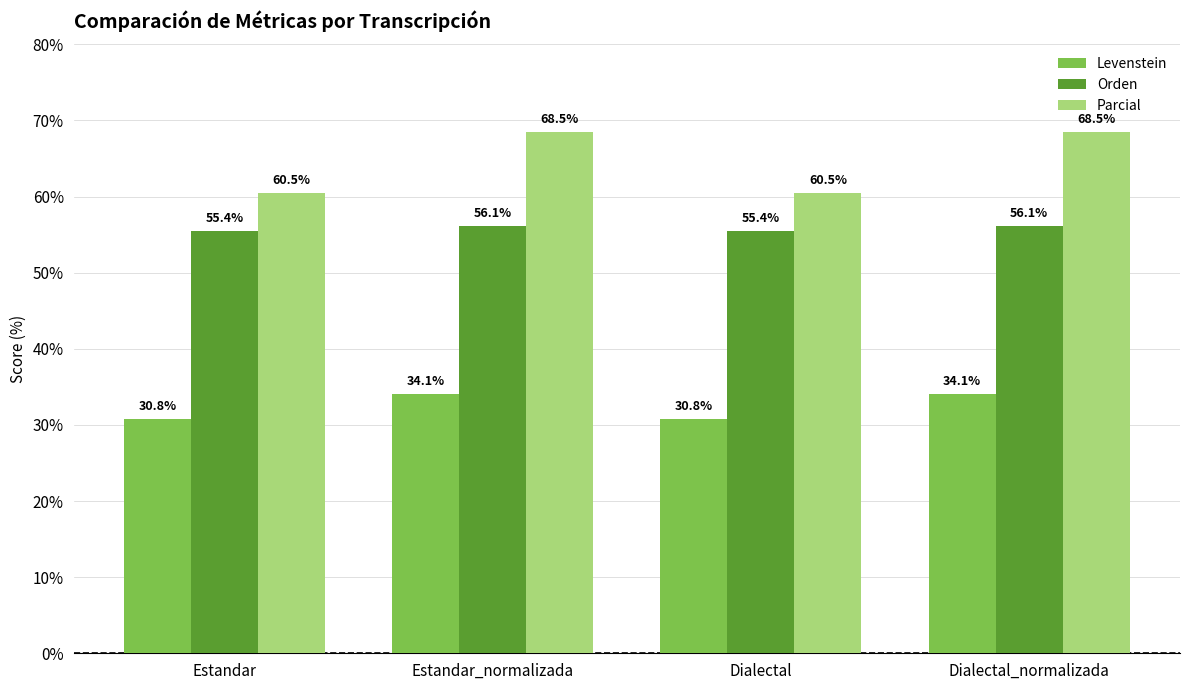

What is the sum of the Parcial values at Estandar and Dialectal_normalizada?

129.0